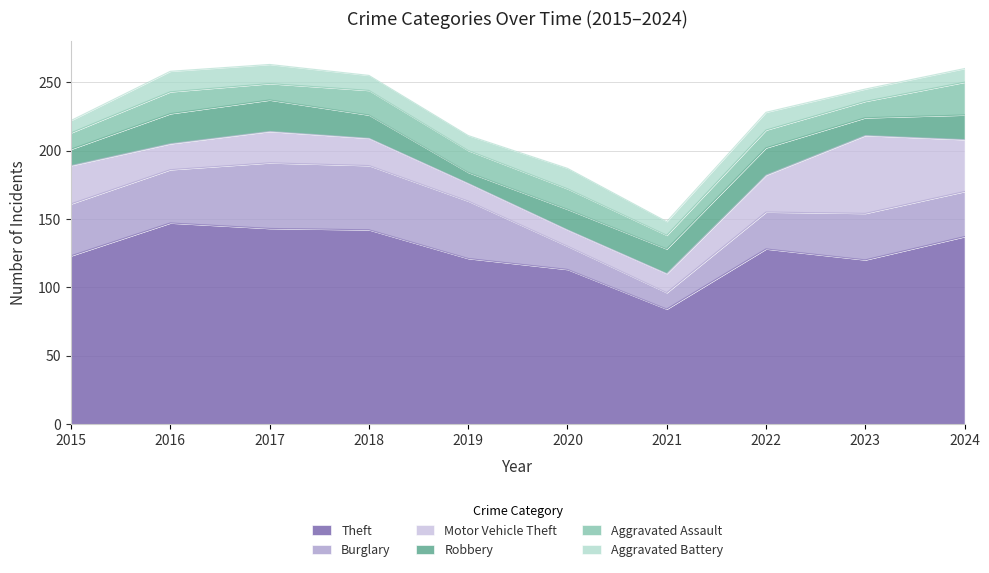

At how many categories does at least one series exceed 100?

9